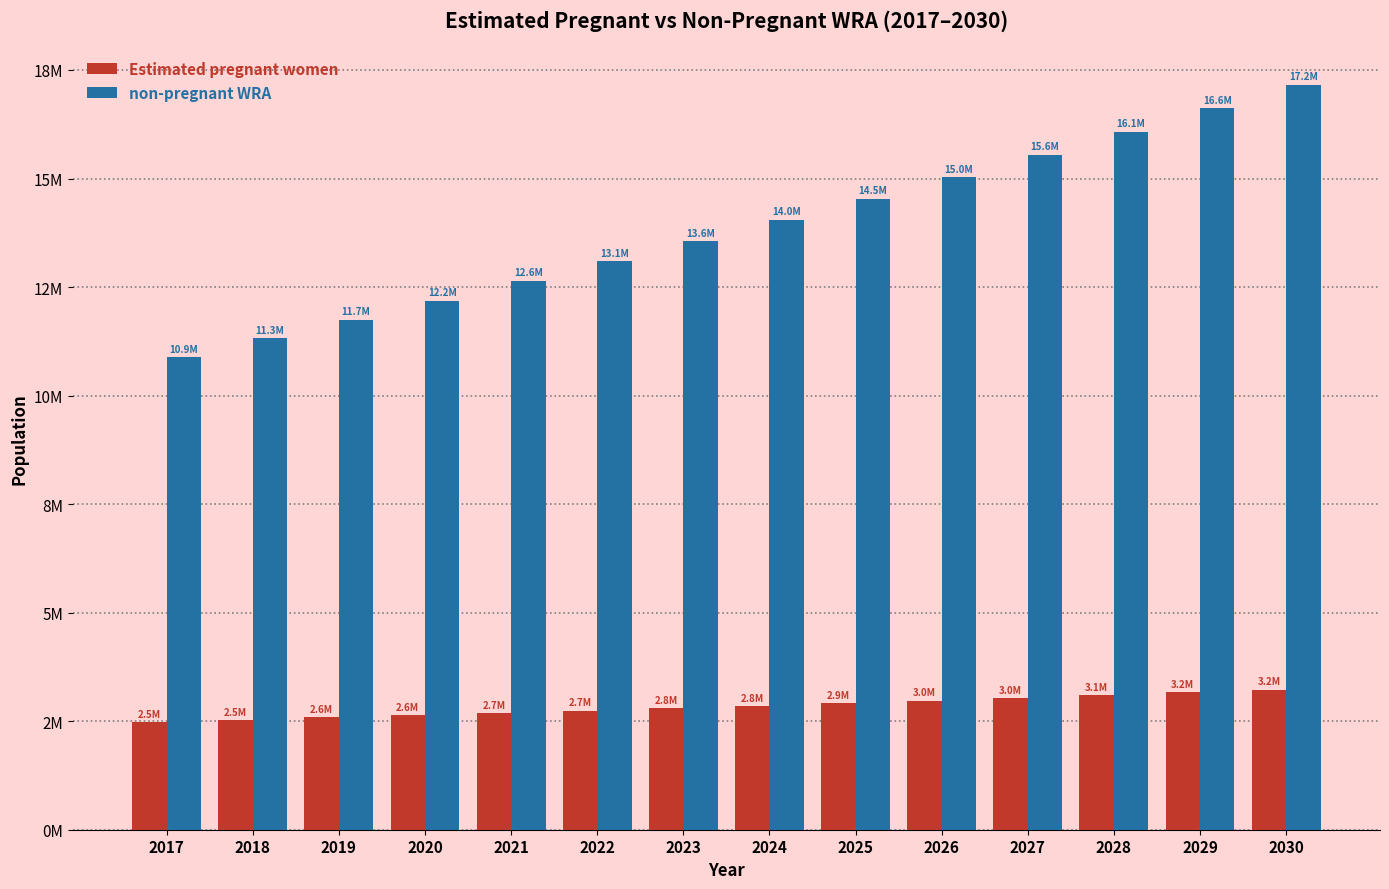

Between 2029 and 2024, which is larger?

2029